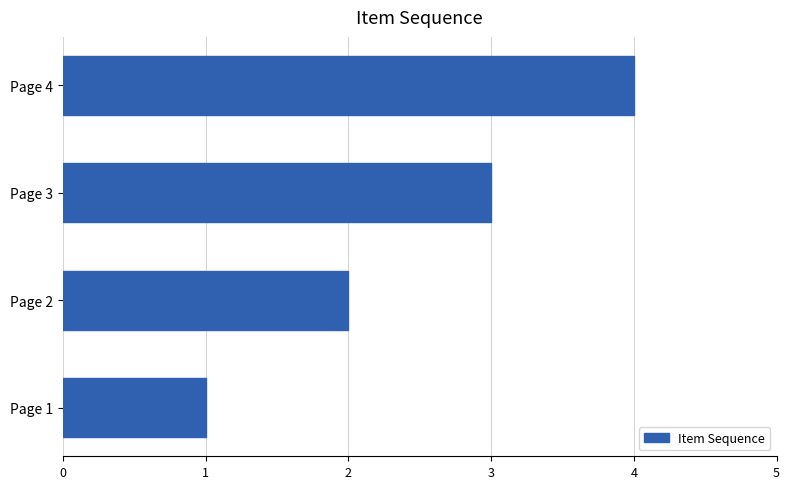

List the labels in order of value, smallest first.

Page 1, Page 2, Page 3, Page 4